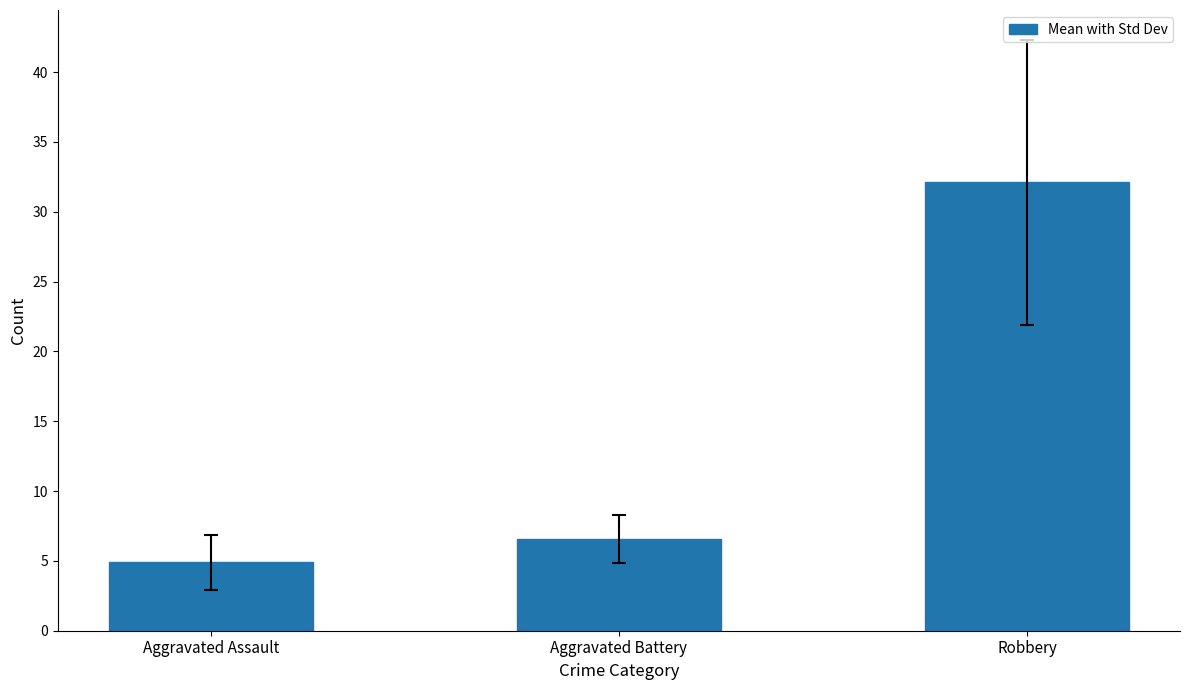

What is the sum of the values at Robbery and Aggravated Assault?

37.0